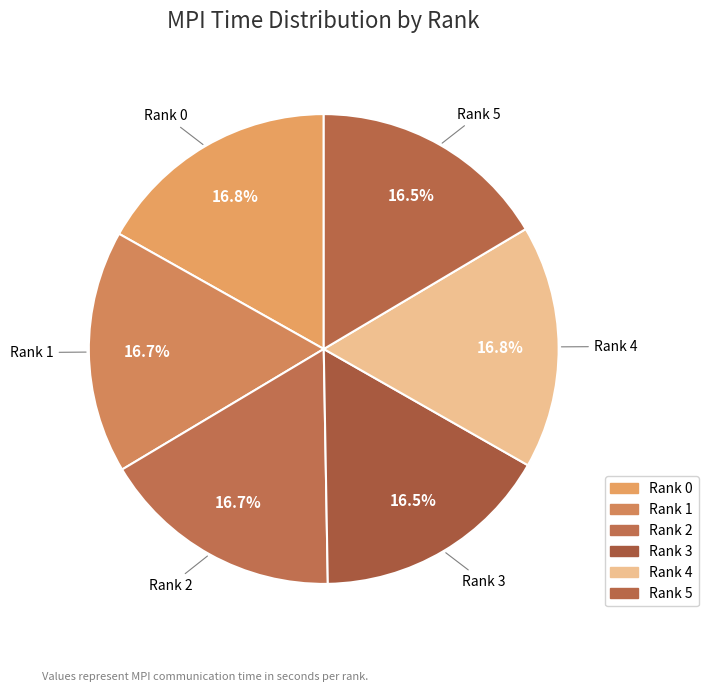

Is there a majority slice in this chart?

No